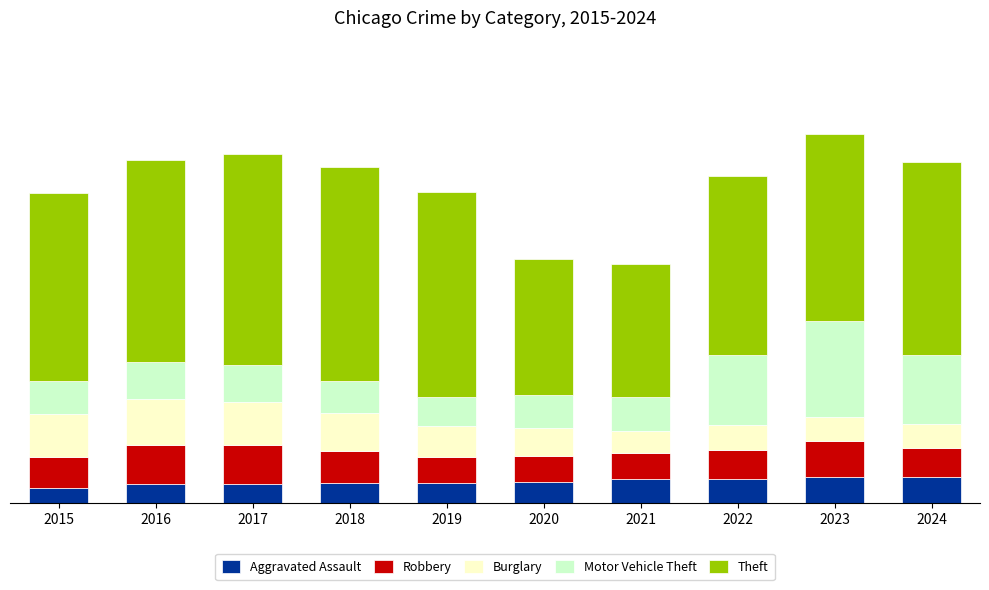

At how many categories does at least one series exceed 16775?

10